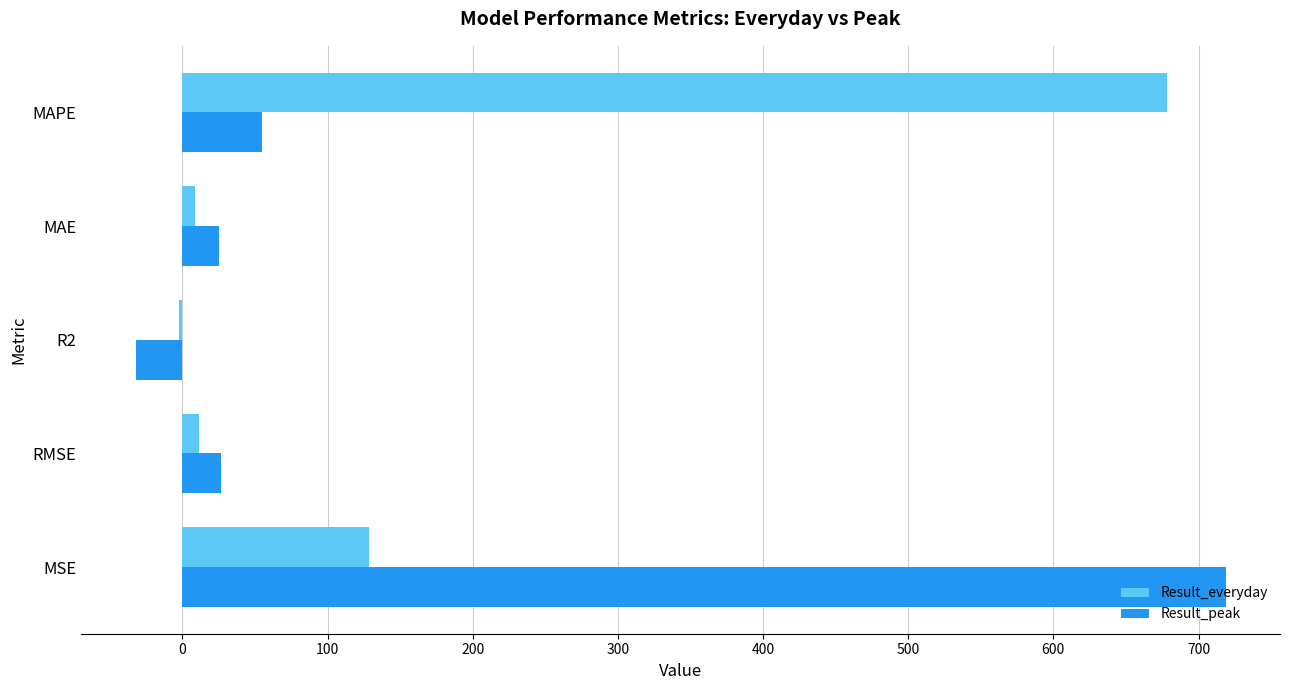

What is the sum of all Result_peak values?

793.2